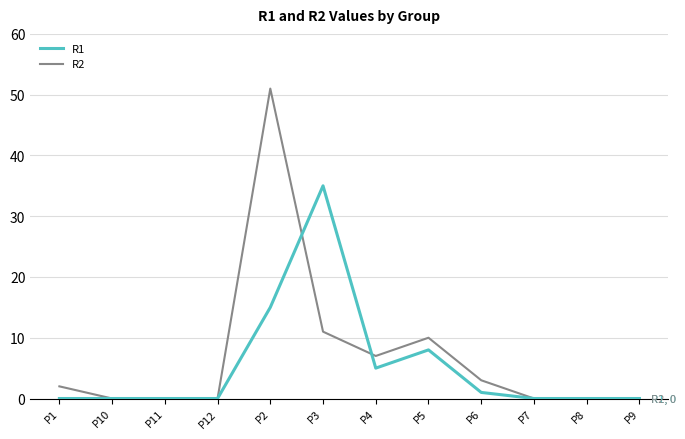

The value of R1 at P10 is -14. True or false?

False